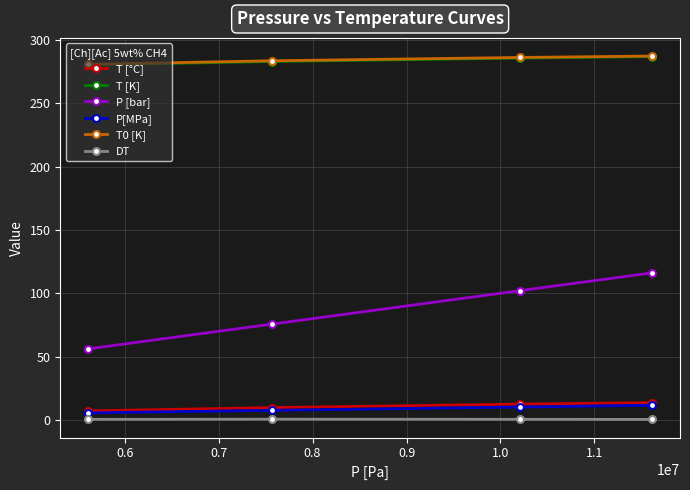

What is the highest value of the P [bar] series?

116.1